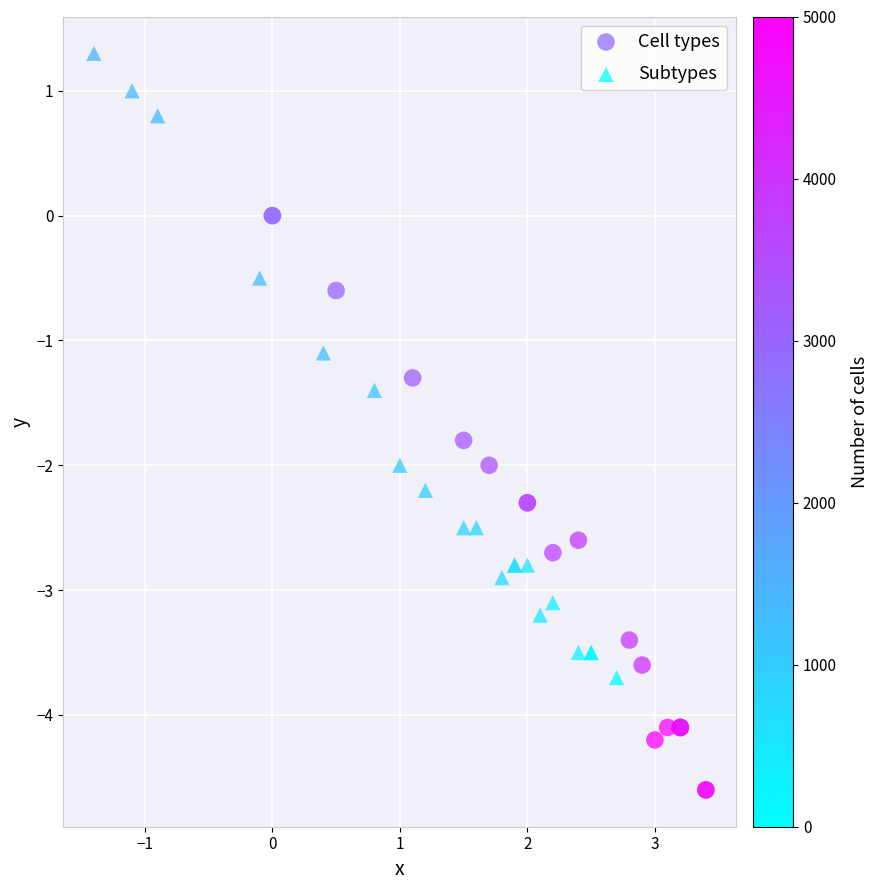

Which series reaches the maximum Y coordinate?

Subtypes